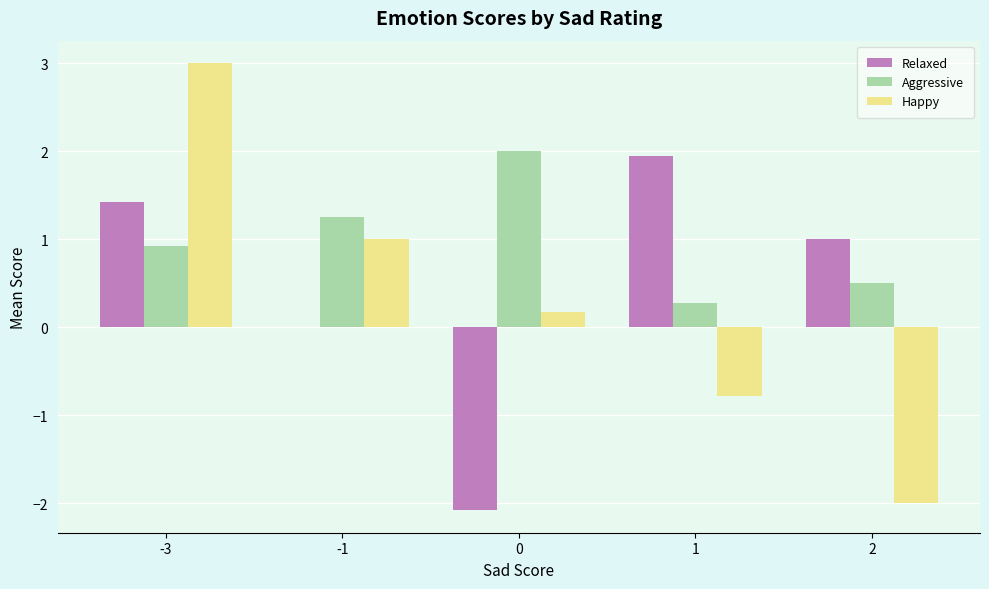

What is the sum of the Aggressive values at -3 and 0?

2.9